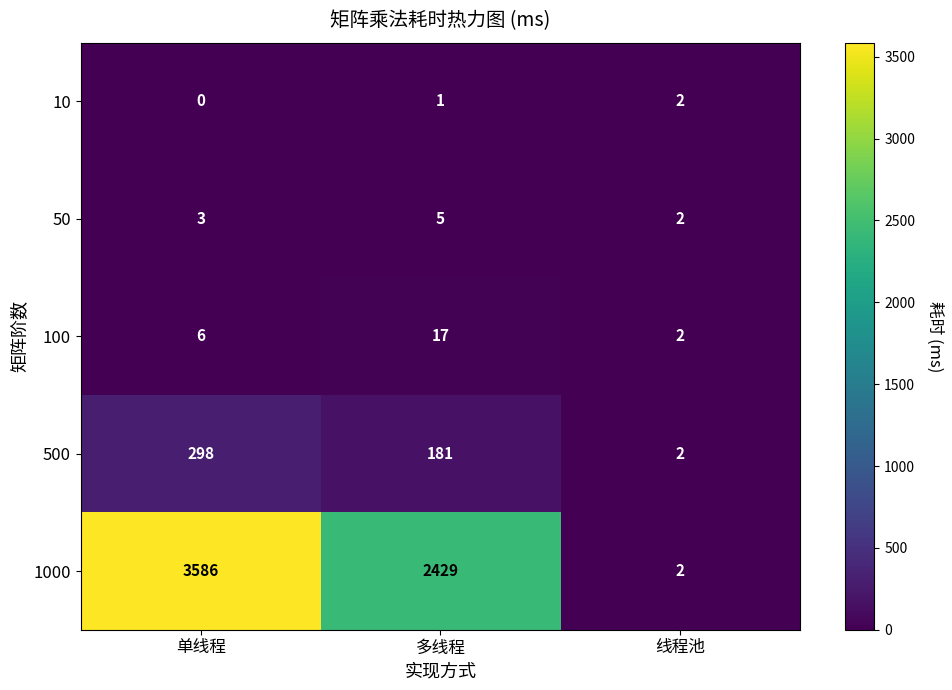

Reading right to left, extract all data points from this chart.

10: 线程池=2	多线程=1	单线程=0
50: 线程池=2	多线程=5	单线程=3
100: 线程池=2	多线程=17	单线程=6
500: 线程池=2	多线程=181	单线程=298
1000: 线程池=2	多线程=2429	单线程=3586